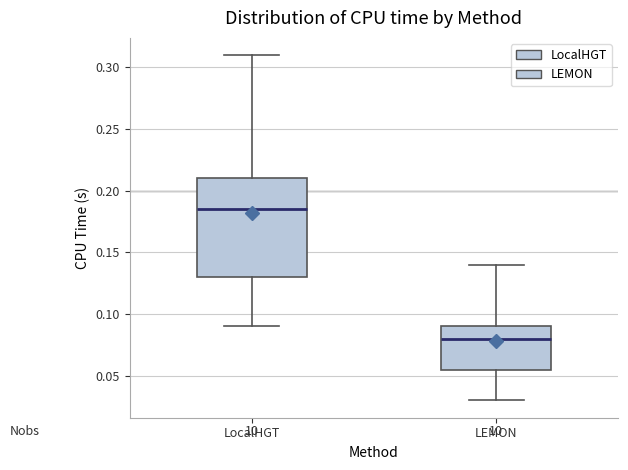

Reading left to right, transcribe this box plot: for each box, give where its median line is, the range the box spans, and where its two whiskers end, as read against the y-axis. The values are not printed on the chart, so give them approximately, as read against the axis.

LocalHGT: median 0.185, box 0.130 to 0.210, whiskers 0.090 to 0.310
LEMON: median 0.080, box 0.055 to 0.090, whiskers 0.030 to 0.140